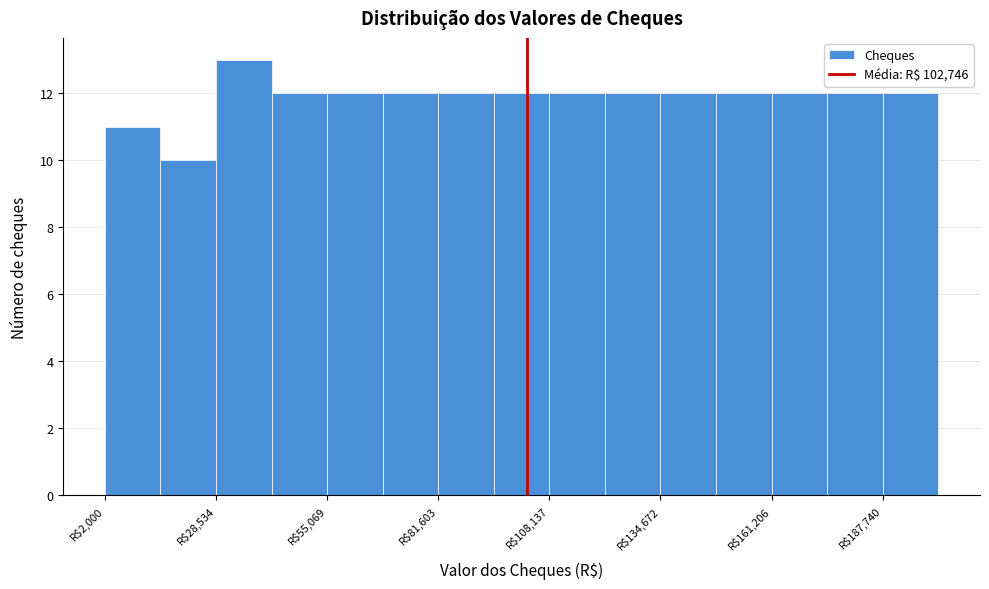

Read against the x-axis, roughly where is the centre of the tallest bar?

35000